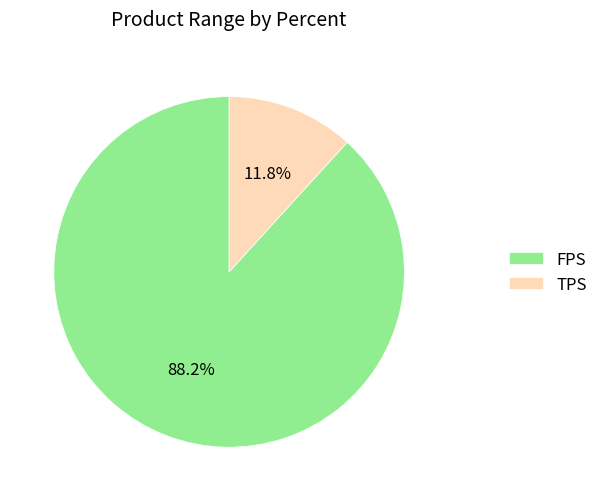

Is there a majority slice in this chart?

Yes